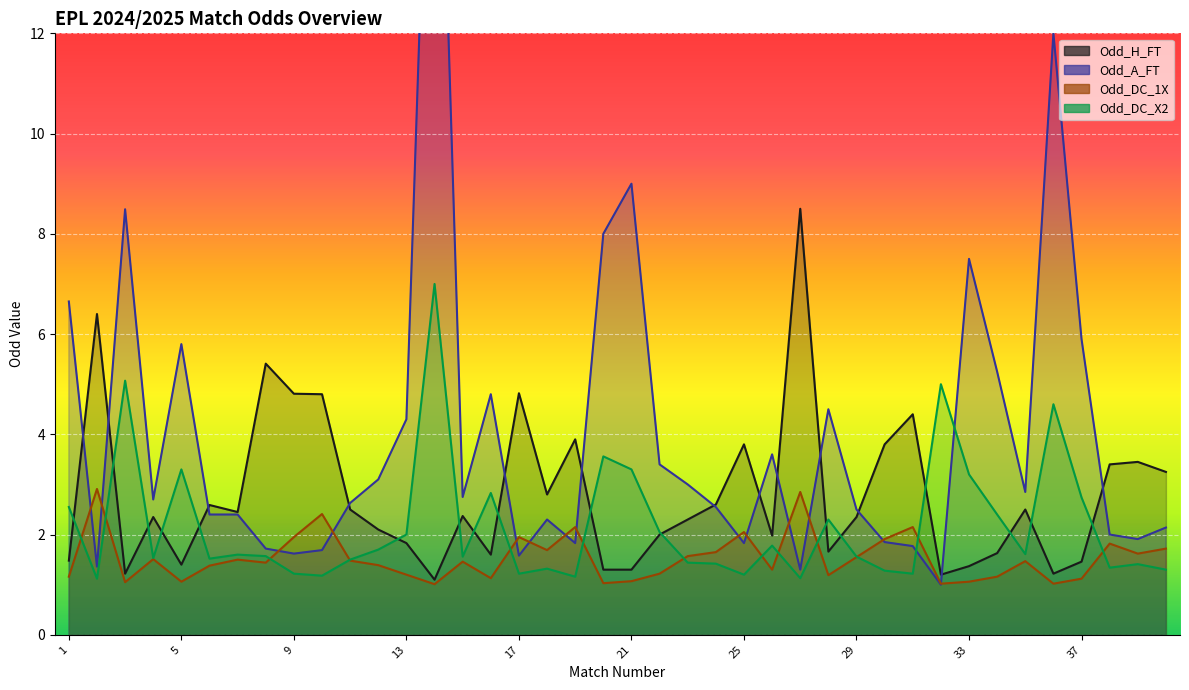

Is it true that Odd_DC_X2 equals 1.8 at 5?

False